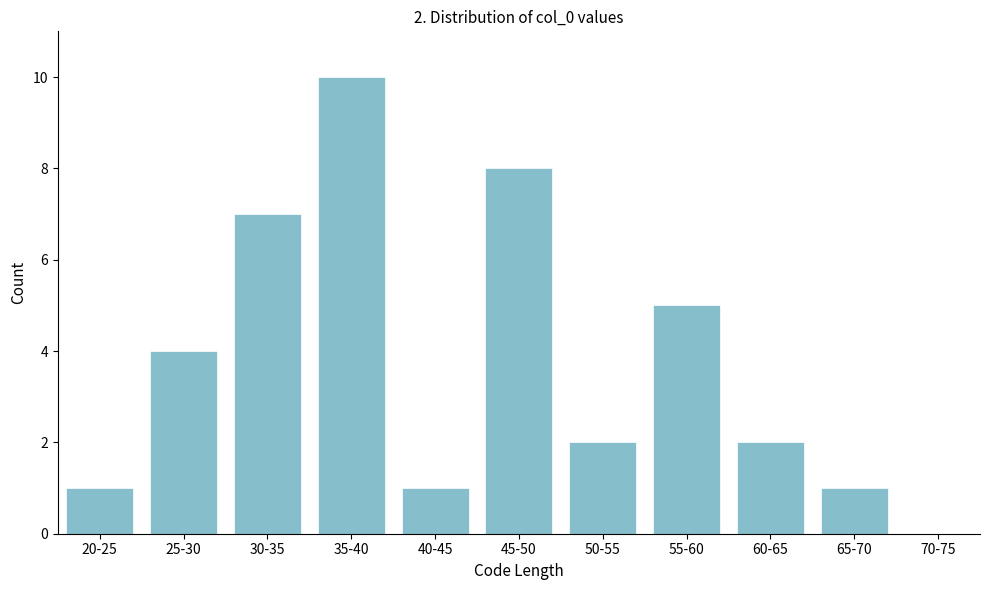

Reading left to right, list all the values displayed in this chart.

20-25=1	25-30=4	30-35=7	35-40=10	40-45=1	45-50=8	50-55=2	55-60=5	60-65=2	65-70=1	70-75=0